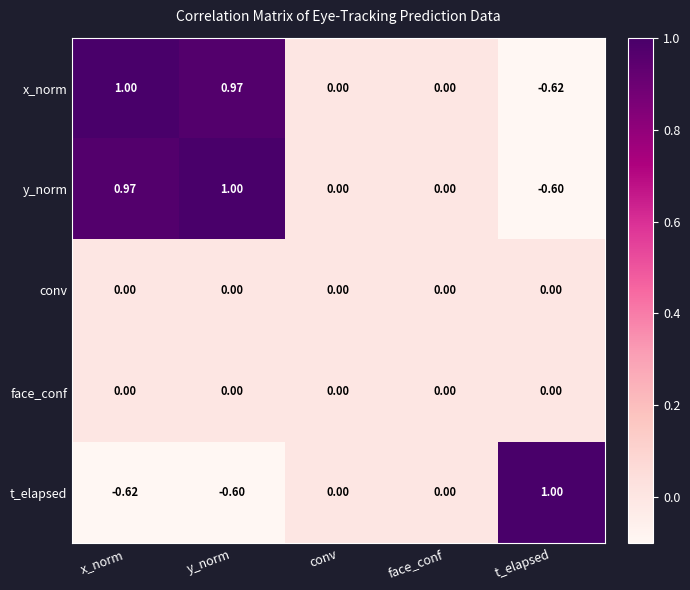

Is the value of conv at t_elapsed greater than the value of x_norm at t_elapsed?

Yes